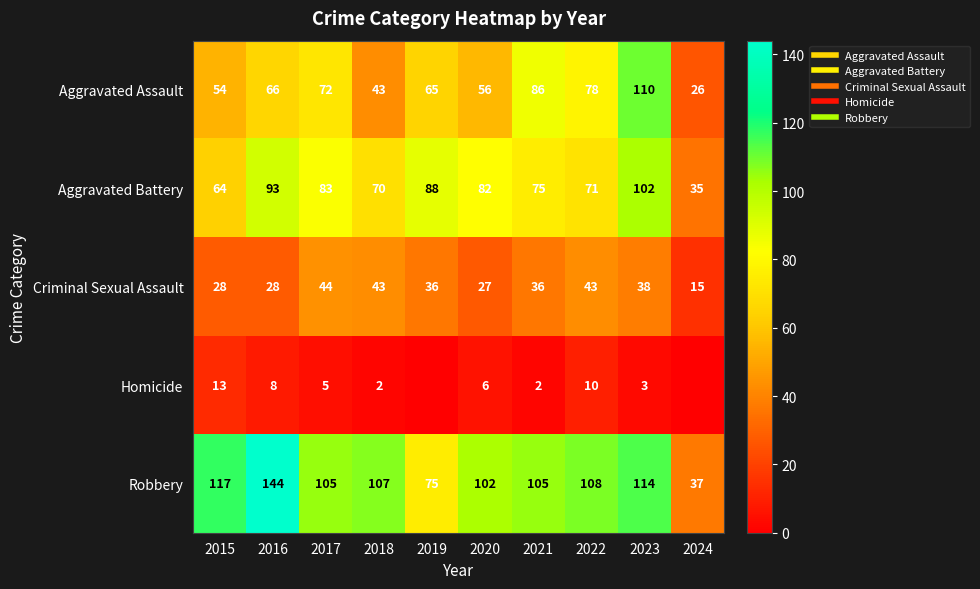

What is the difference between the Aggravated Battery values at 2024 and 2019?

53